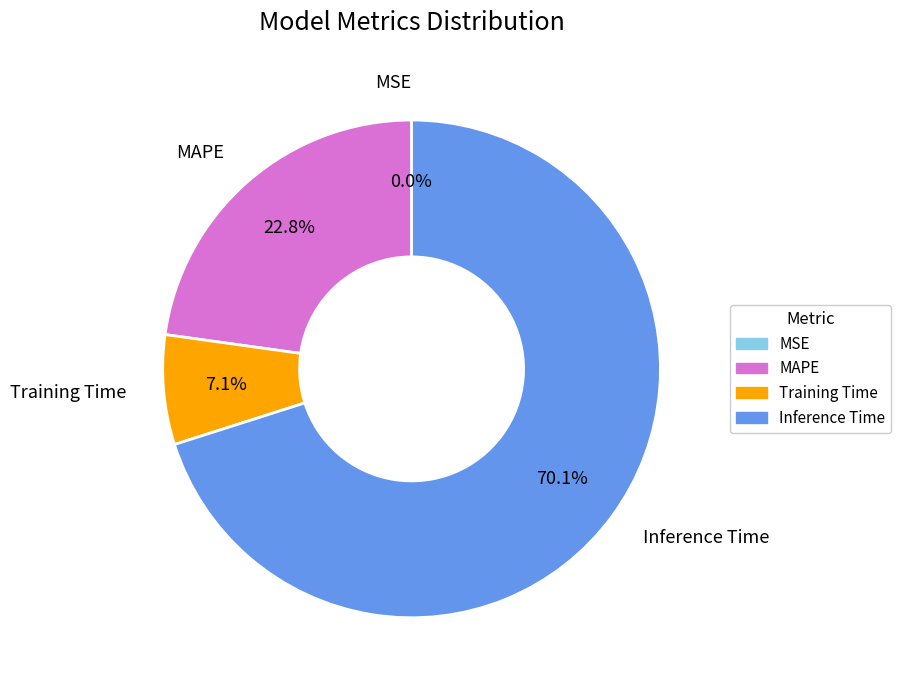

True or false: MAPE accounts for 17% of the total.

False